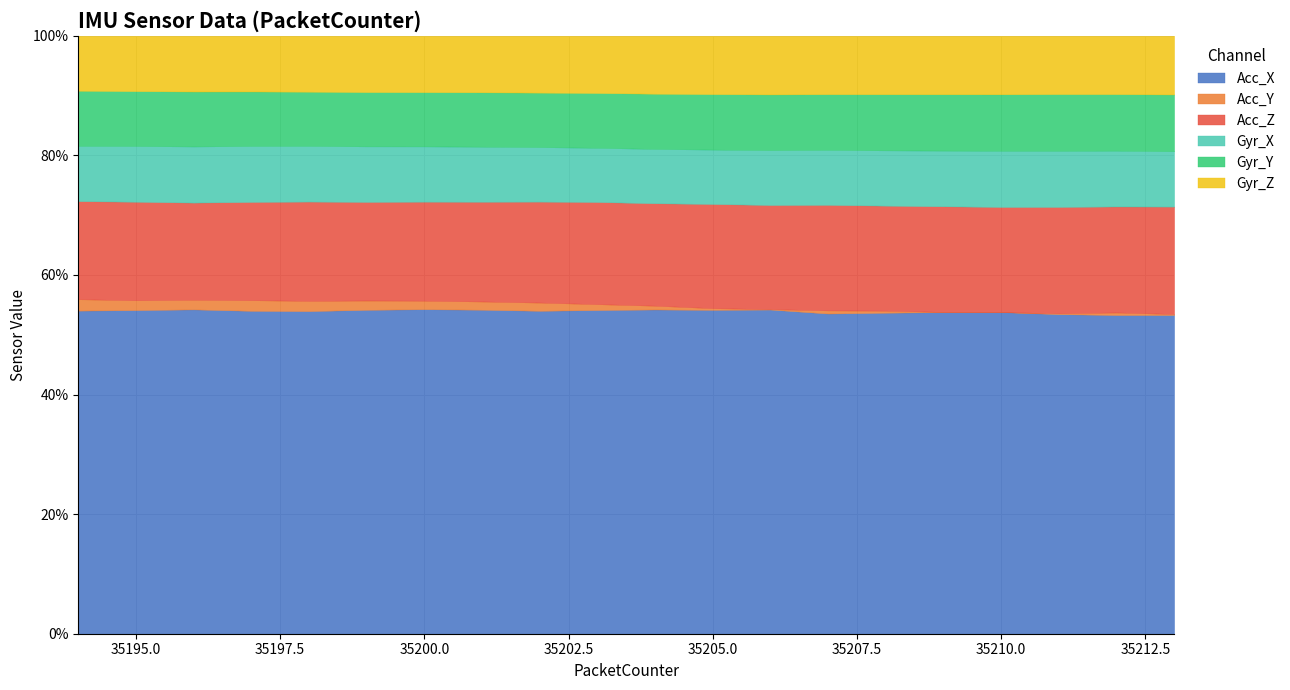

What is the maximum value for Acc_X?

54.3